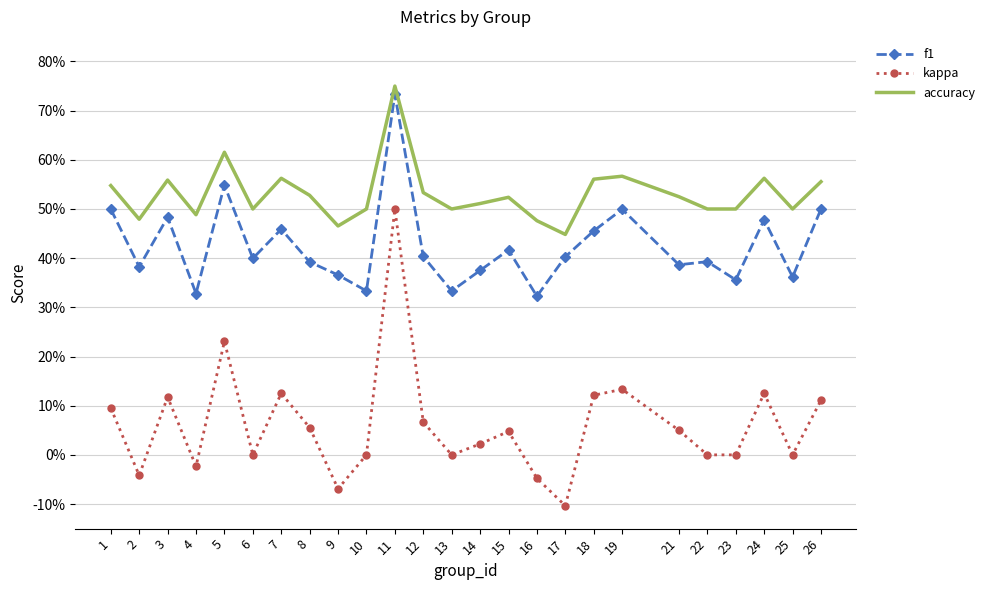

What are all the series names shown in the legend?

f1, kappa, accuracy